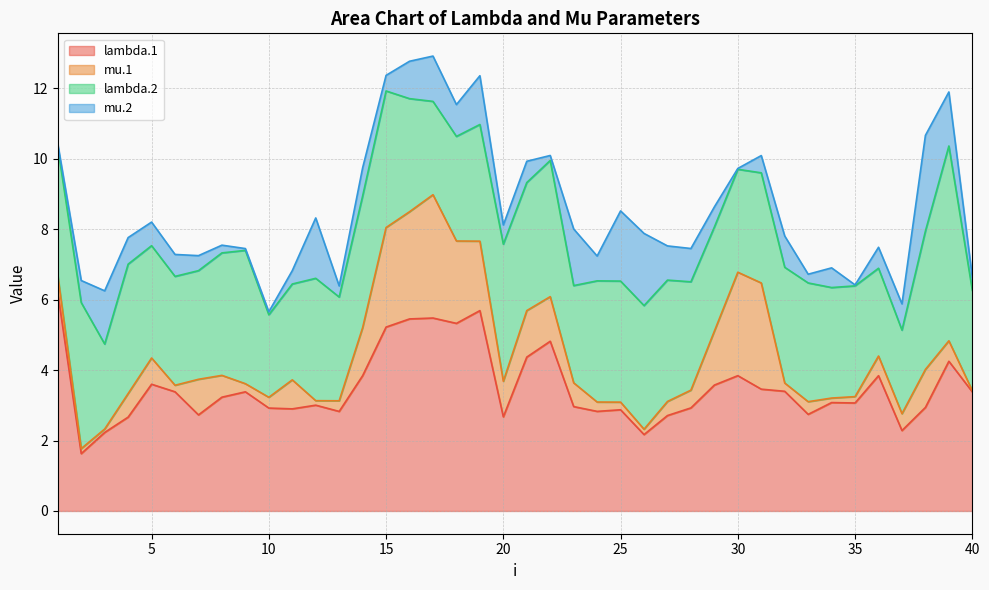

Which series has the largest total across all categories?

lambda.1